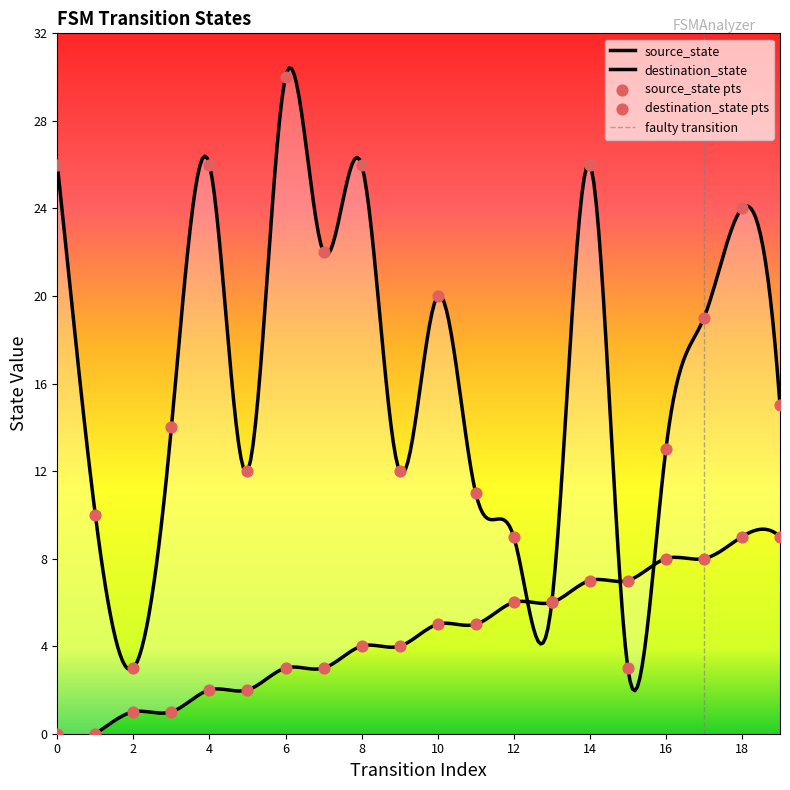

Which series contains the highest Y value?

destination_state